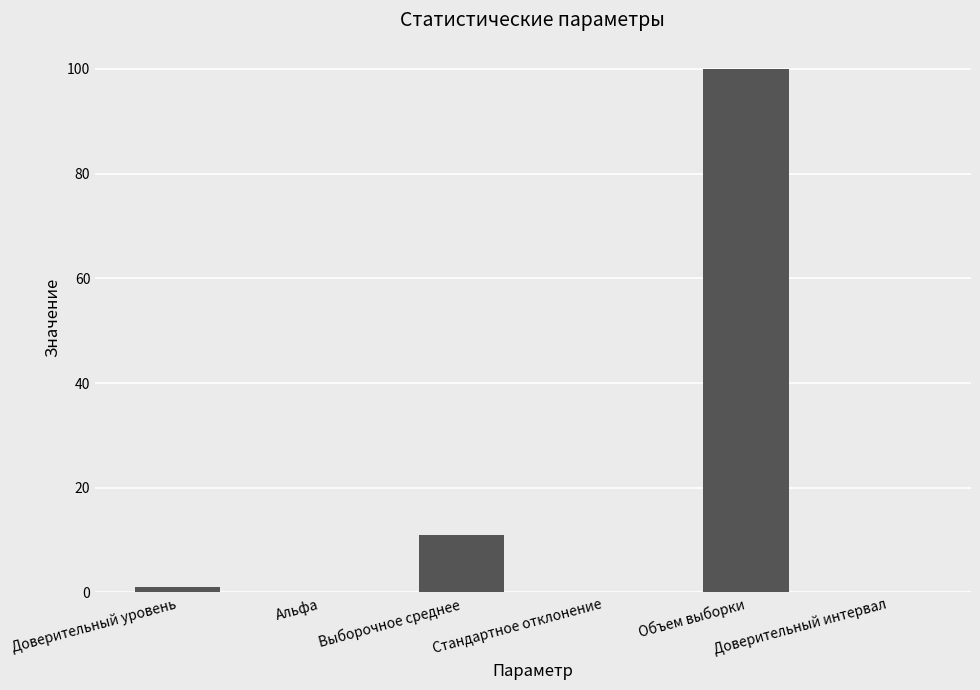

What is the change in value from Выборочное среднее to Стандартное отклонение?

-11.0